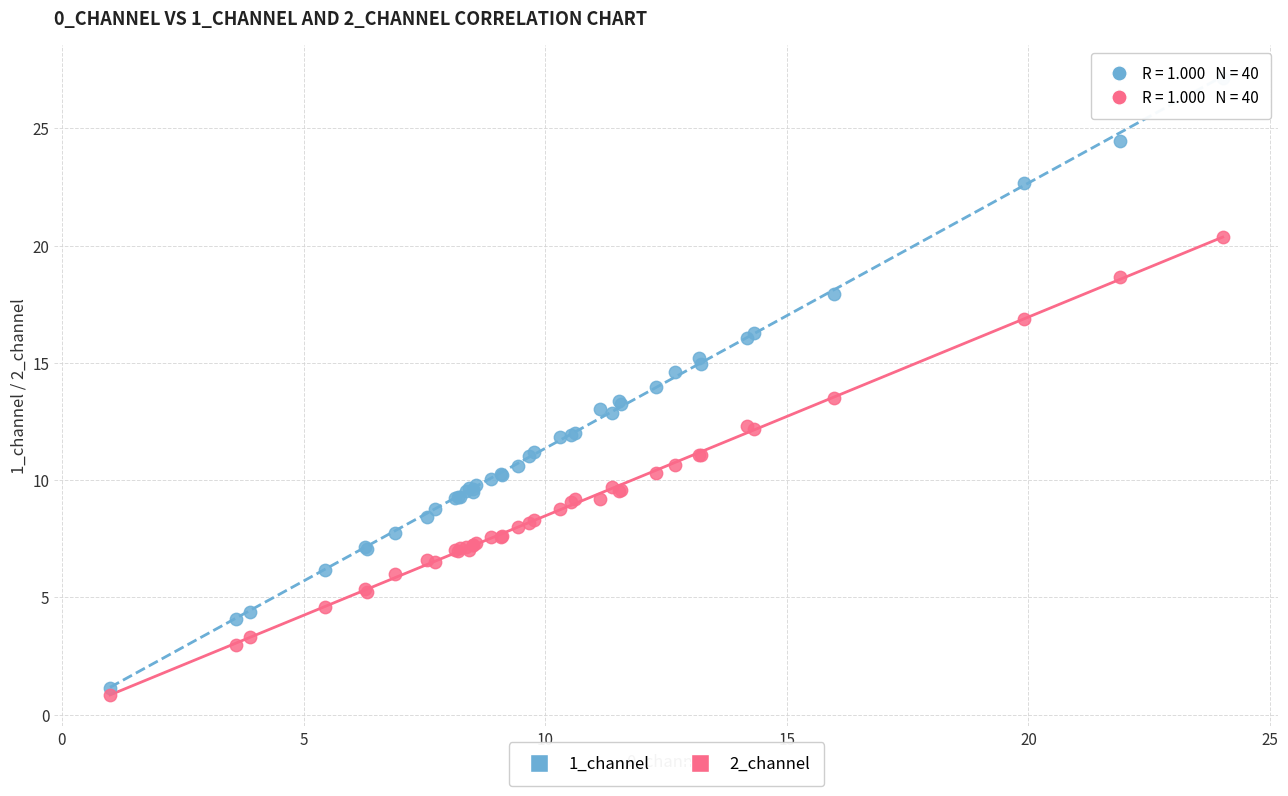

Which series contains the highest Y value?

1_channel